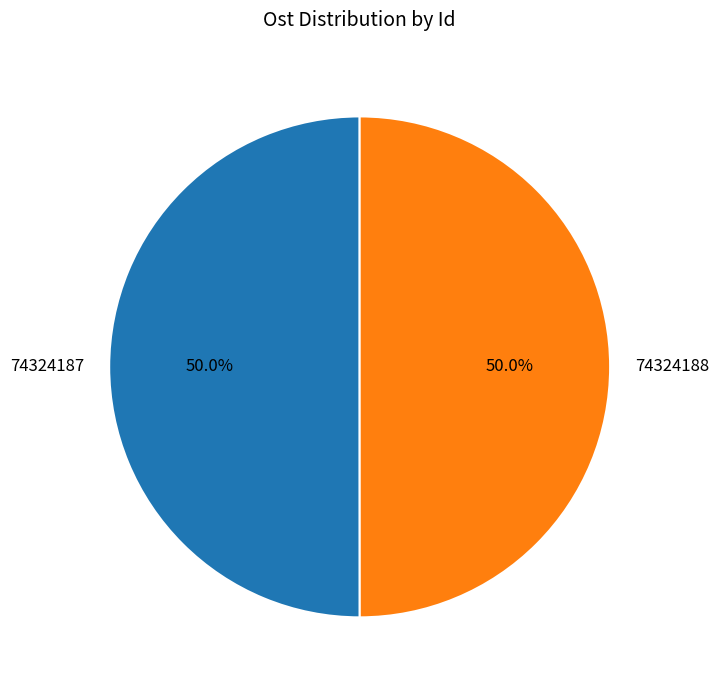

How many slices are in this pie chart?

2